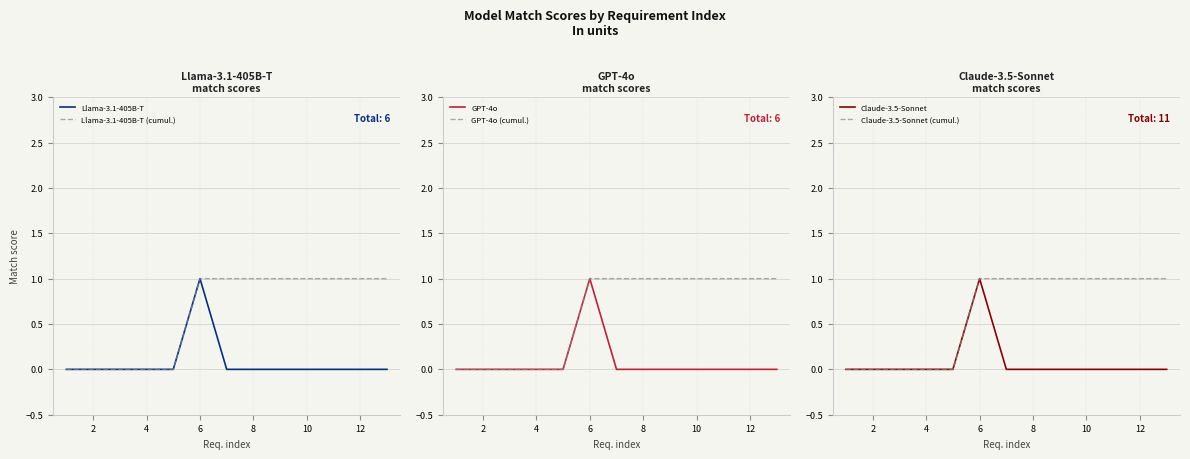

How many lines are shown in the chart?

6